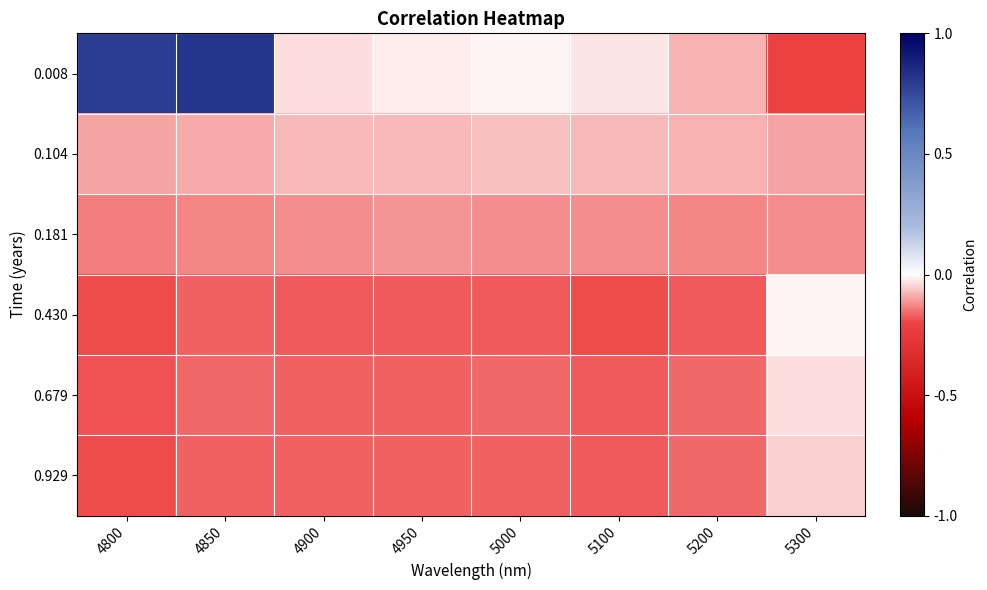

Which series changed the most between 4900 and 5000?

0.008